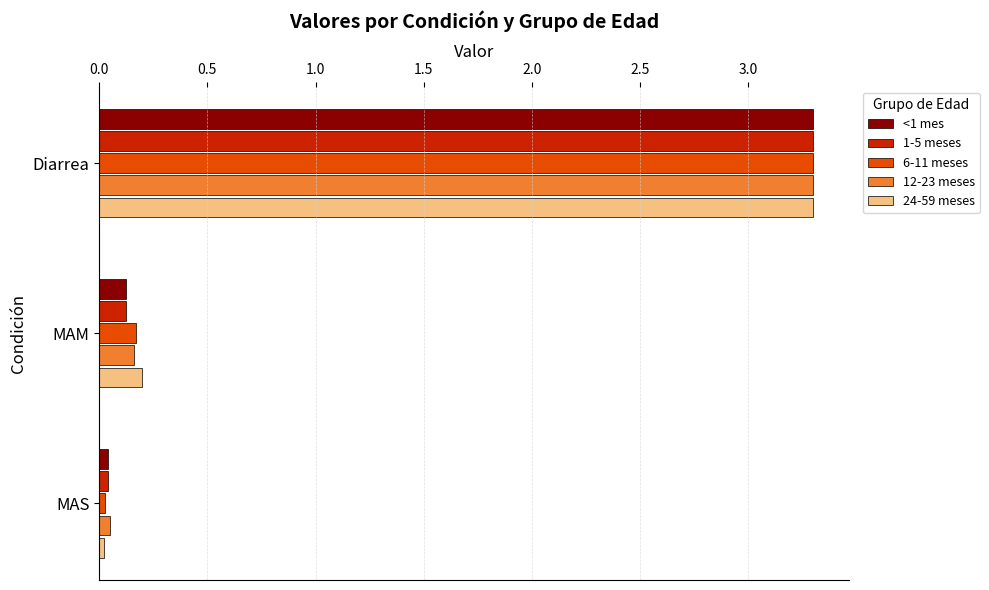

How many distinct data groups are displayed?

5